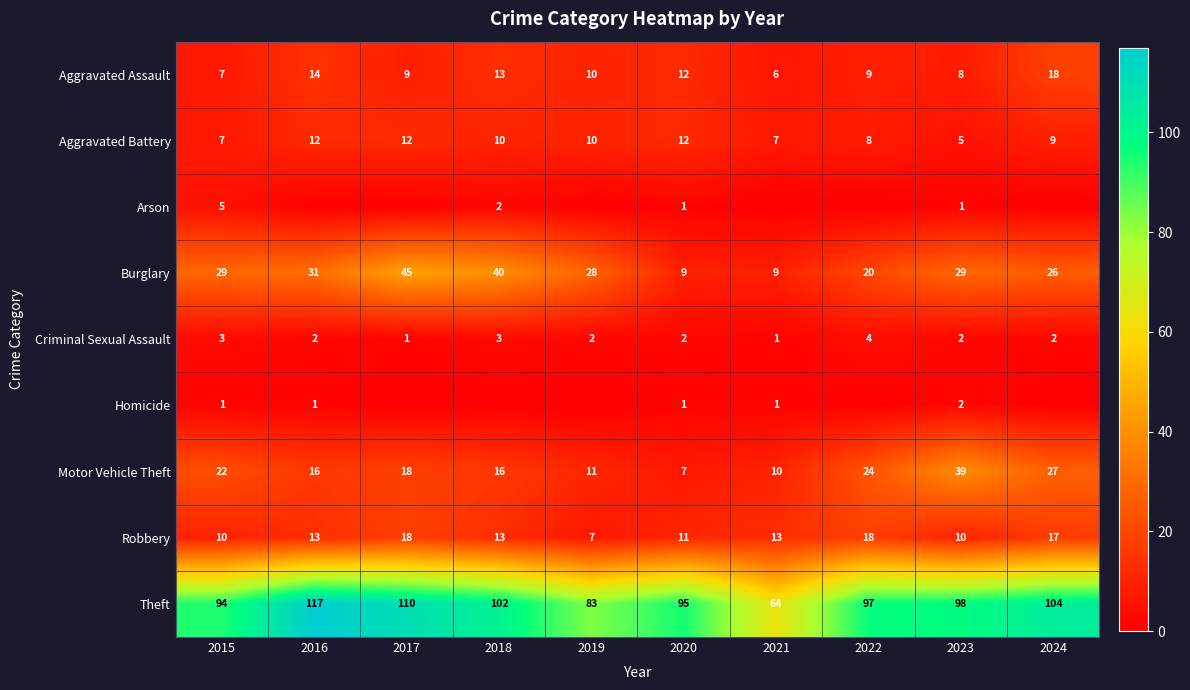

What is the difference between the Robbery values at 2016 and 2019?

6